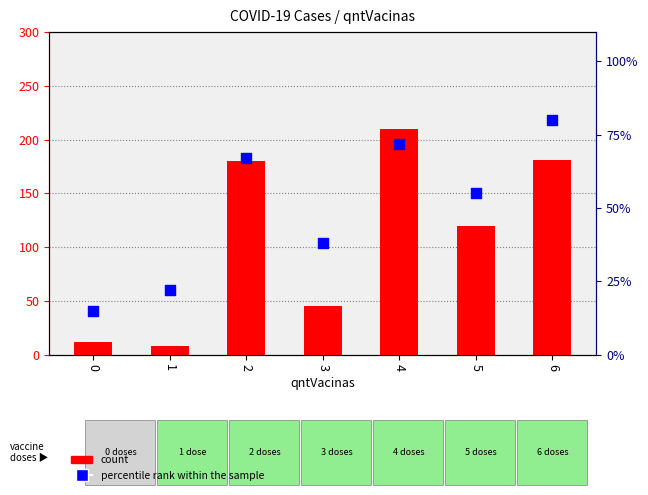

What is the total value across all series at 5?

175